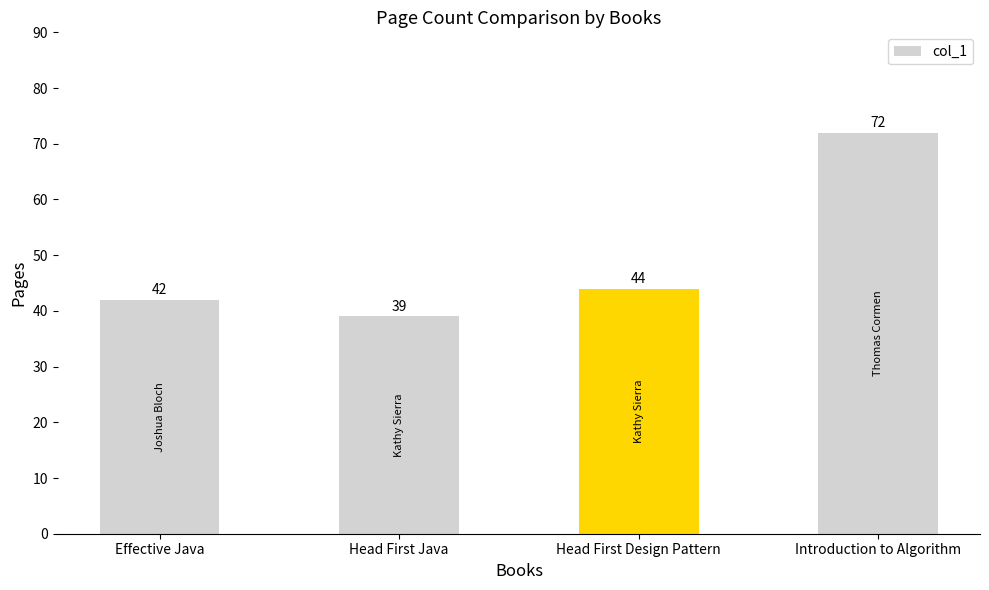

Rank the categories by value from lowest to highest.

Head First Java, Effective Java, Head First Design Pattern, Introduction to Algorithm